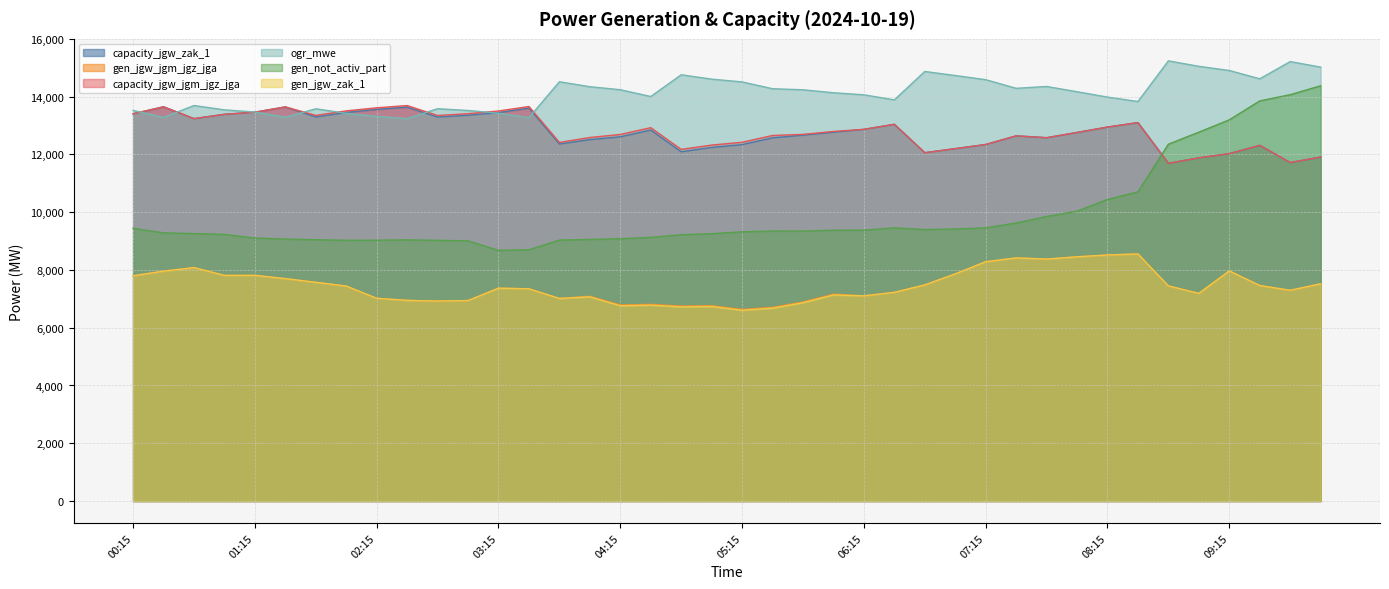

What is the difference between the maximum and second lowest values in the capacity_jgw_jgm_jgz_jga series?

1974